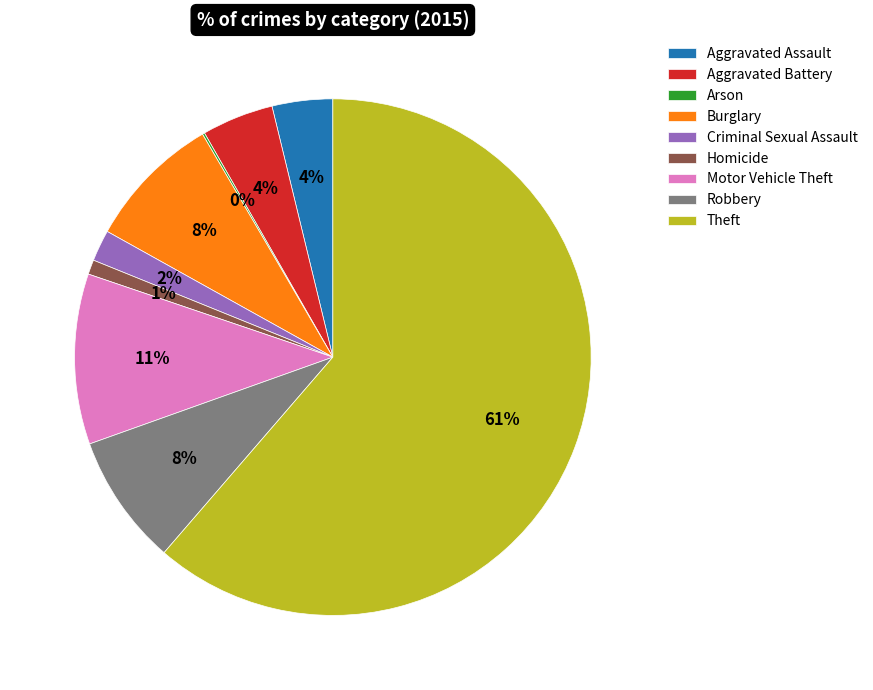

What is the largest slice in the pie chart?

Theft